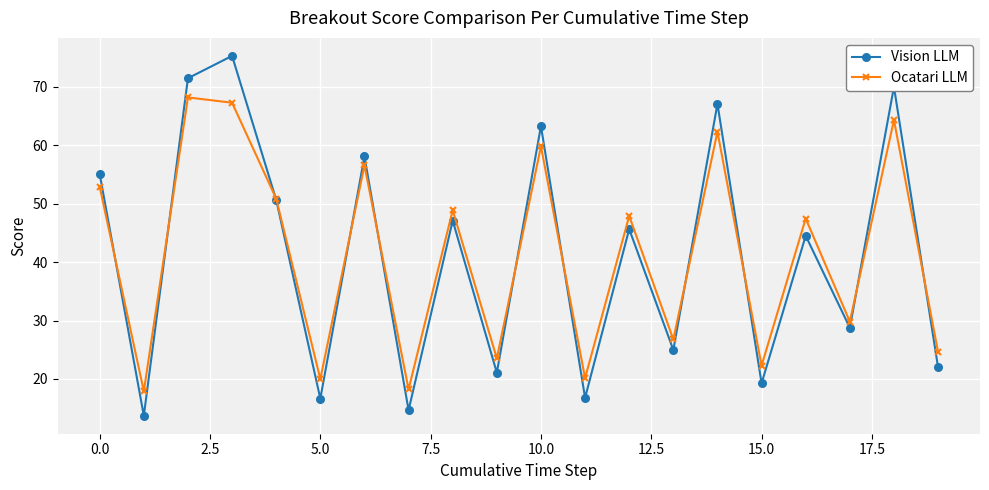

Does the chart display data point markers on the line(s)?

Yes